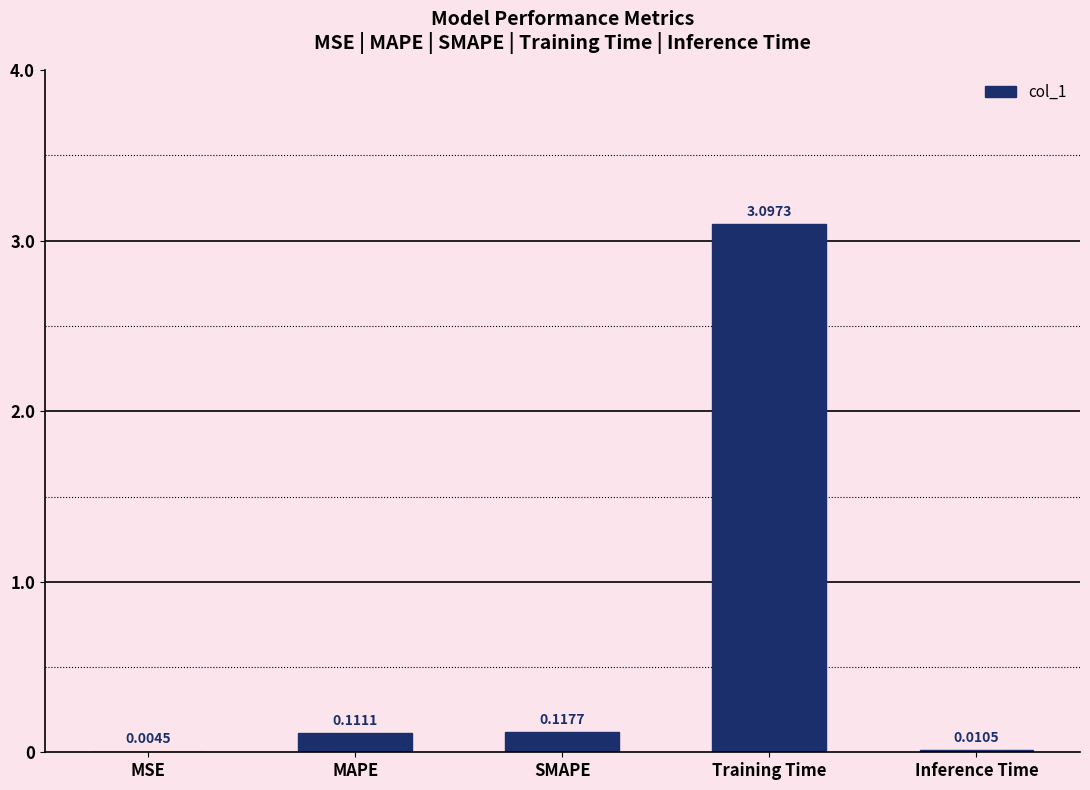

Is it true that the value at Training Time is 4.9?

False